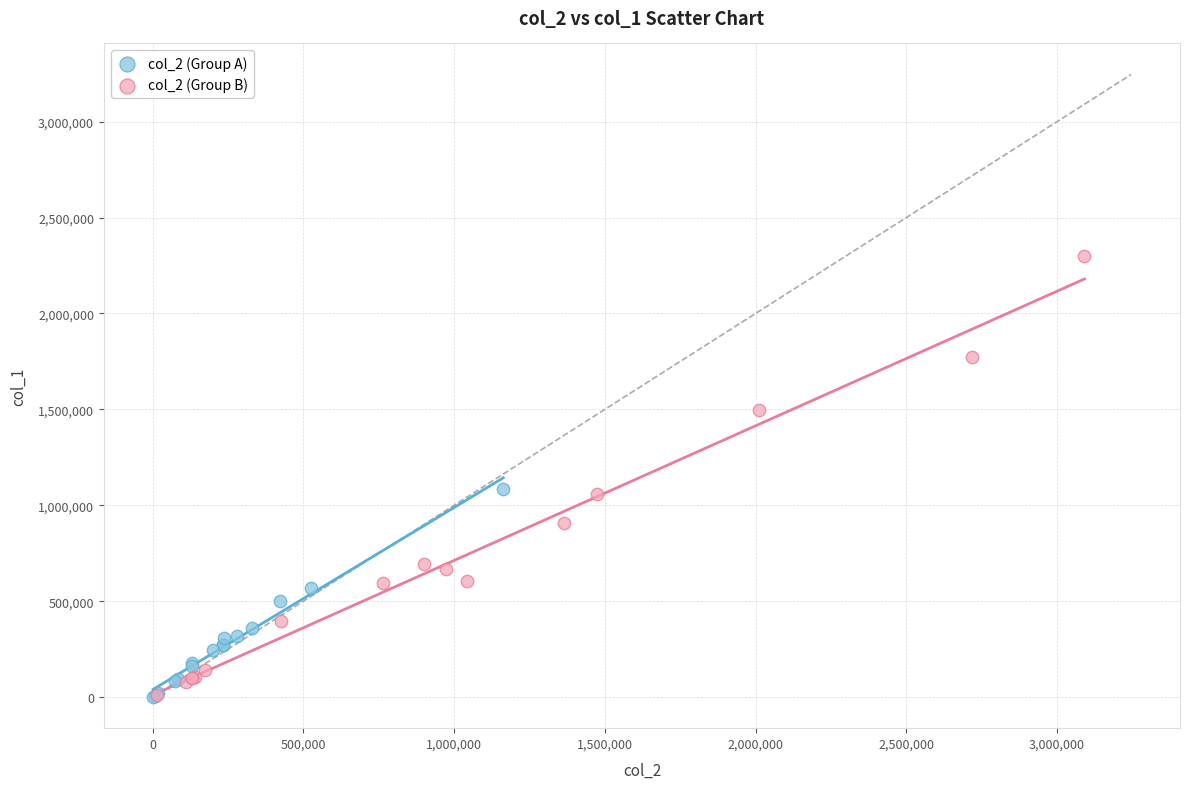

Which series has the widest spread of Y values?

col_2 (Group B)